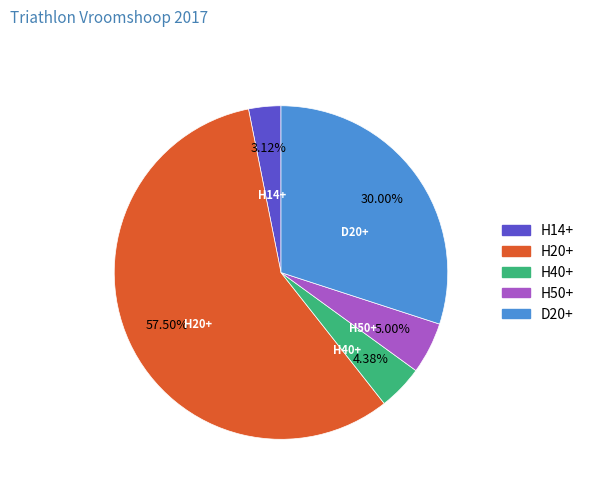

Is the sum of H40+ and D20+ greater than half?

No